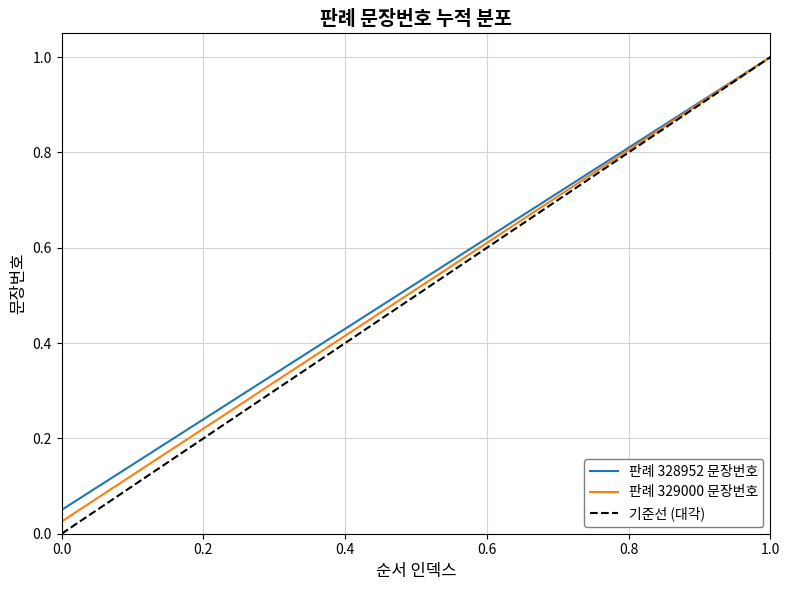

What is the difference between the maximum and minimum values in the 판례 328952 문장번호 series?

0.9